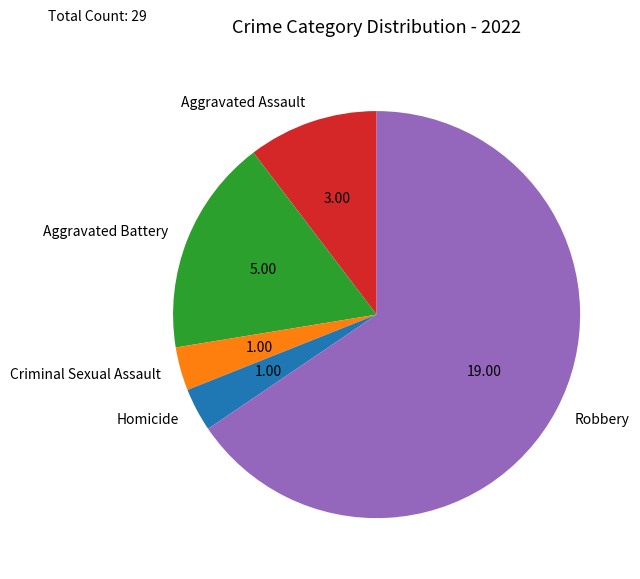

Which has a higher value, Robbery or Homicide?

Robbery